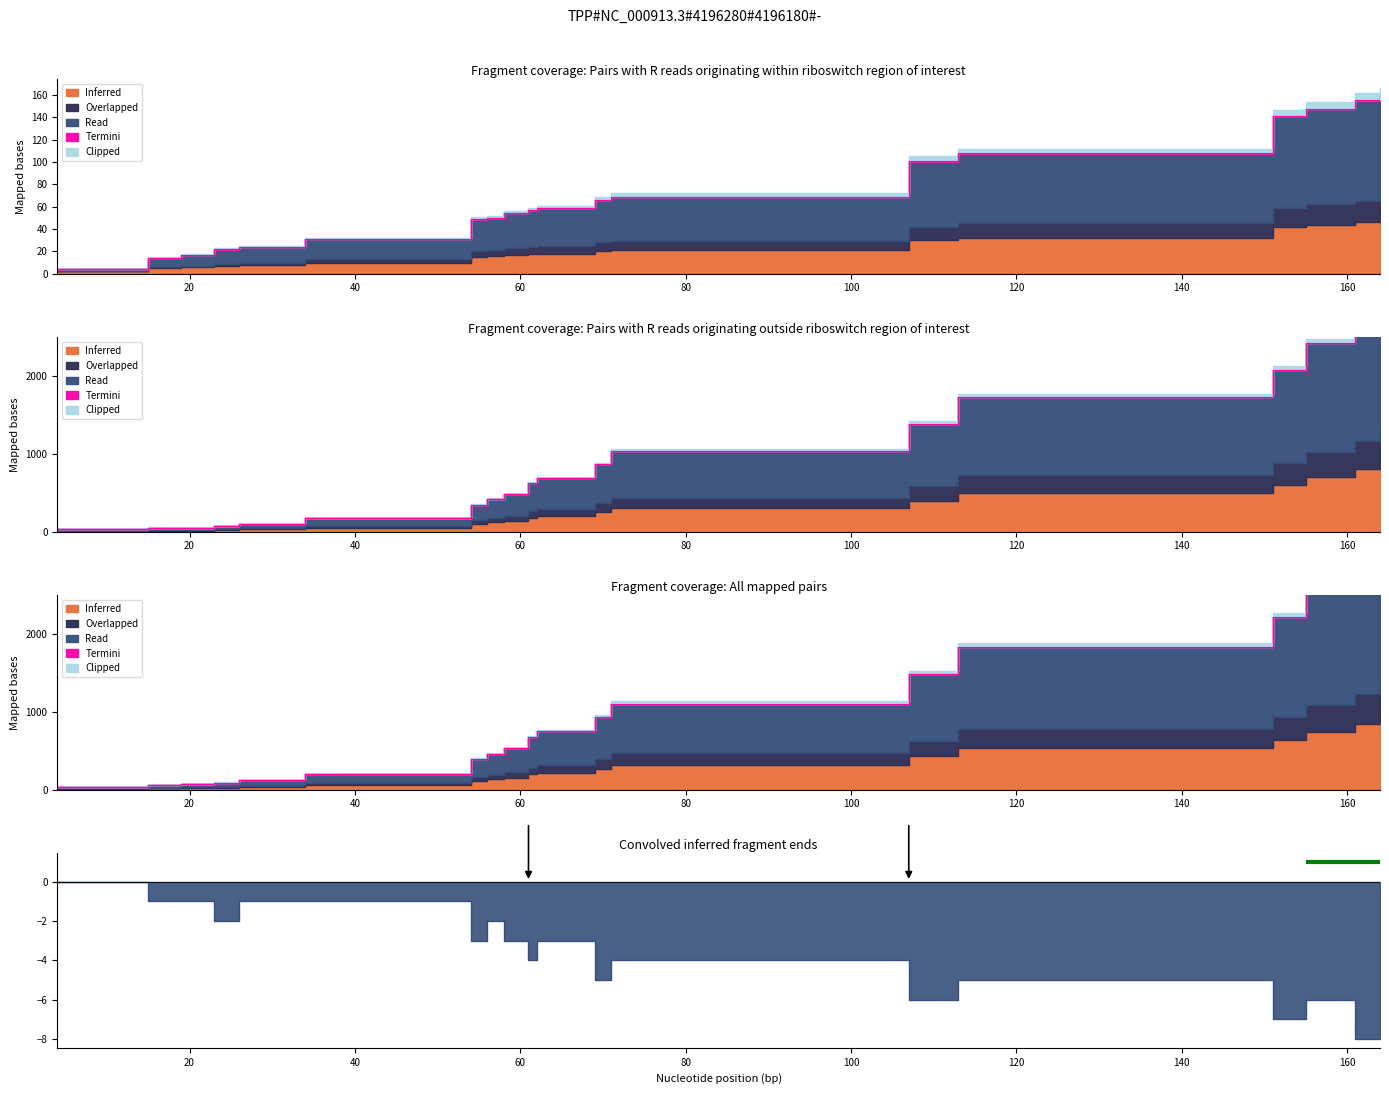

How many data points in Read are less than 623?

10